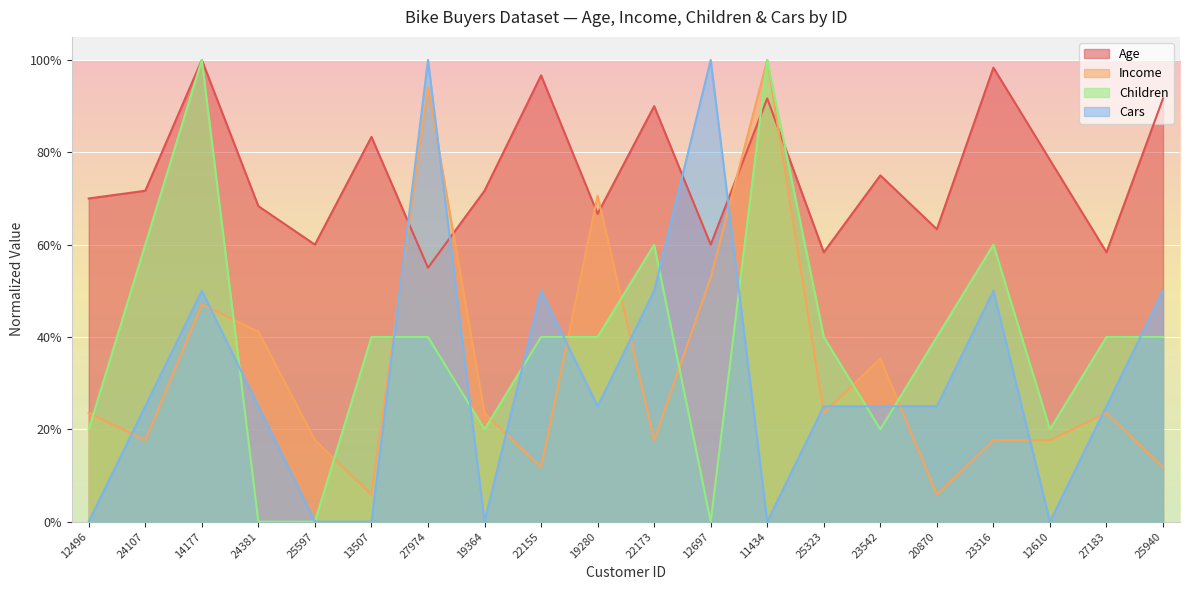

Reading left to right, what are all the values shown in this chart?

Age: 12496=0.7	24107=0.7	14177=1.0	24381=0.7	25597=0.6	13507=0.8	27974=0.6	19364=0.7	22155=1.0	19280=0.7	22173=0.9	12697=0.6	11434=0.9	25323=0.6	23542=0.8	20870=0.6	23316=1.0	12610=0.8	27183=0.6	25940=0.9
Income: 12496=0.2	24107=0.2	14177=0.5	24381=0.4	25597=0.2	13507=0.1	27974=0.9	19364=0.2	22155=0.1	19280=0.7	22173=0.2	12697=0.5	11434=1.0	25323=0.2	23542=0.4	20870=0.1	23316=0.2	12610=0.2	27183=0.2	25940=0.1
Children: 12496=0.2	24107=0.6	14177=1.0	24381=0.0	25597=0.0	13507=0.4	27974=0.4	19364=0.2	22155=0.4	19280=0.4	22173=0.6	12697=0.0	11434=1.0	25323=0.4	23542=0.2	20870=0.4	23316=0.6	12610=0.2	27183=0.4	25940=0.4
Cars: 12496=0.0	24107=0.2	14177=0.5	24381=0.2	25597=0.0	13507=0.0	27974=1.0	19364=0.0	22155=0.5	19280=0.2	22173=0.5	12697=1.0	11434=0.0	25323=0.2	23542=0.2	20870=0.2	23316=0.5	12610=0.0	27183=0.2	25940=0.5